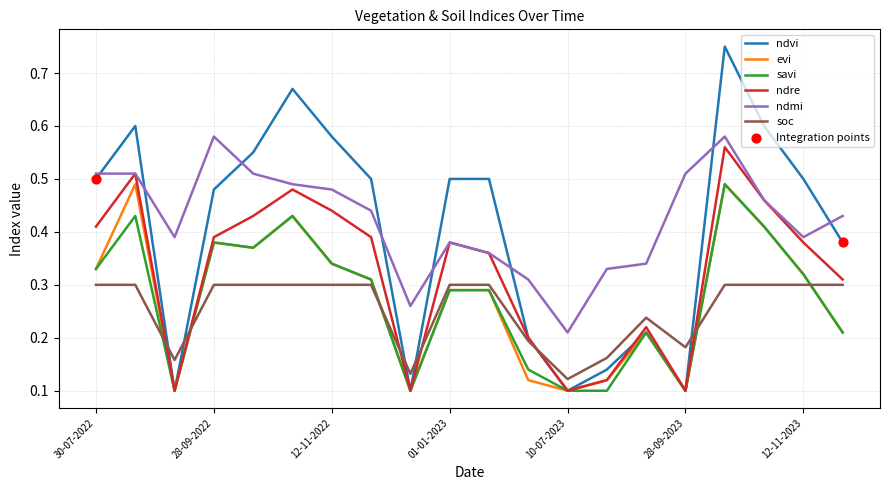

Which series has the widest spread of values?

ndvi